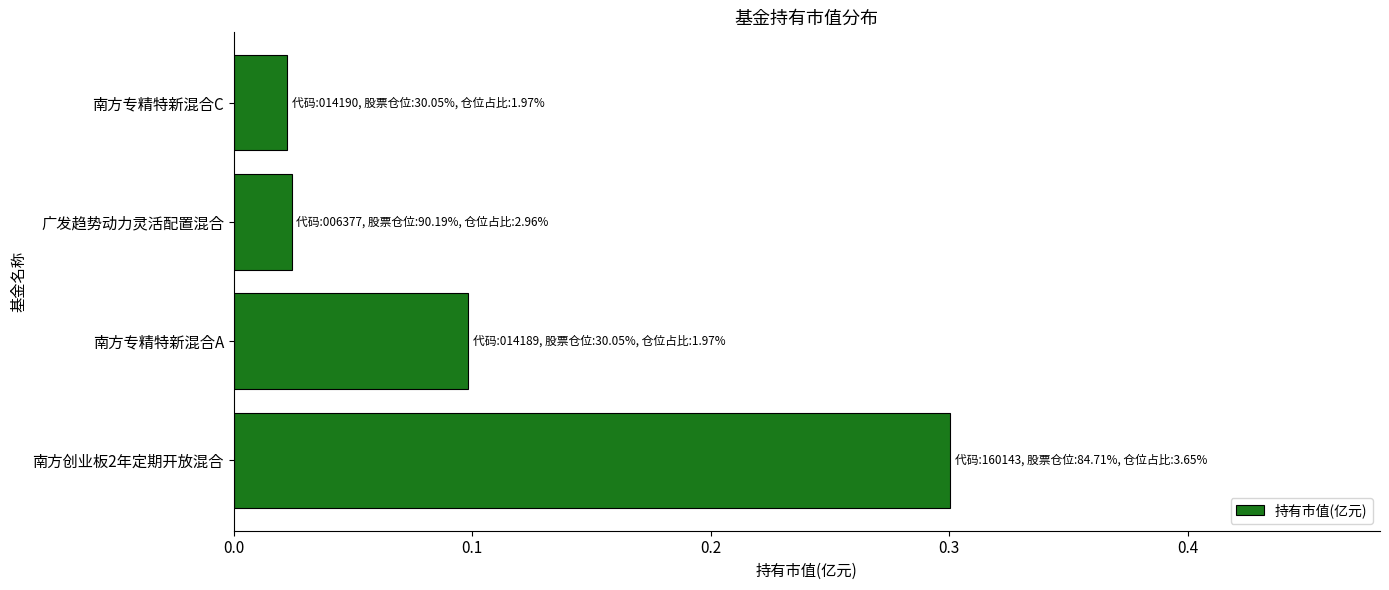

The value at 南方专精特新混合A is 0.1. True or false?

True